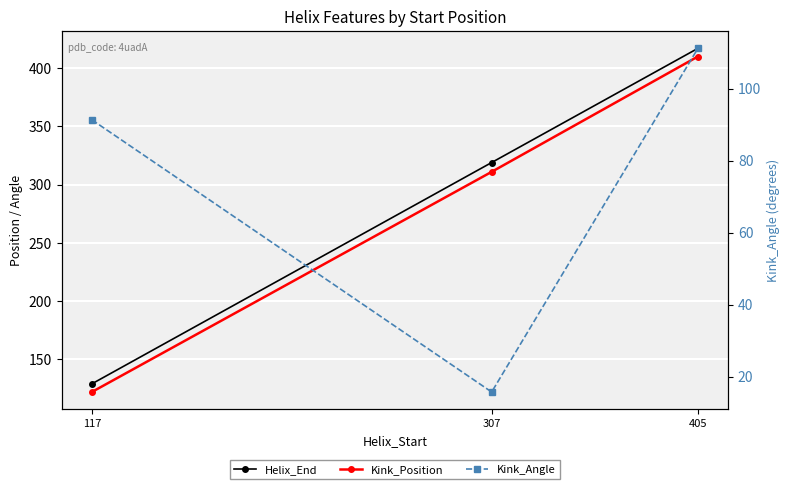

Where does the Kink_Position series first go above 311?

405